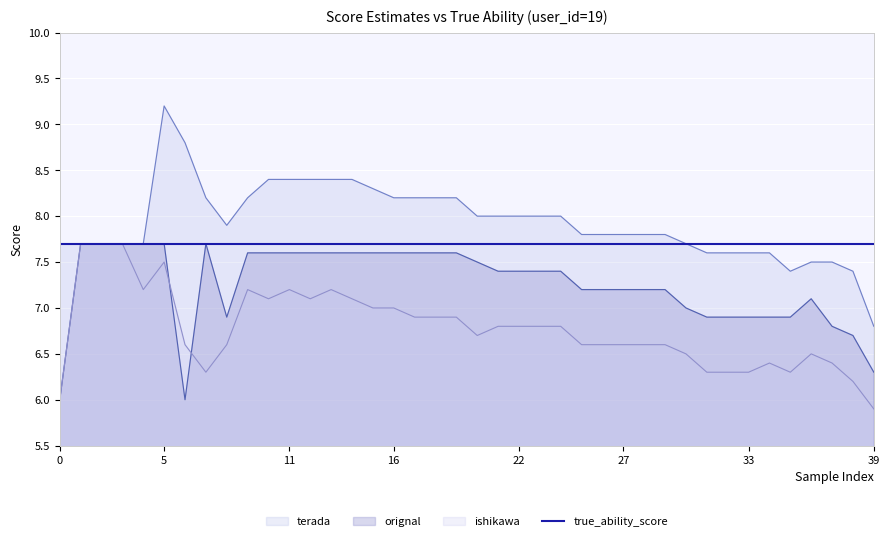

How many data points does each series have?

40